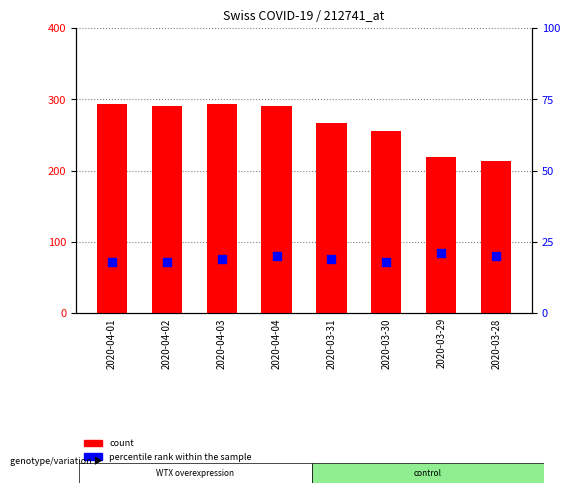

Is the value of percentile rank within the sample at 2020-03-31 greater than the value of count at 2020-04-03?

No